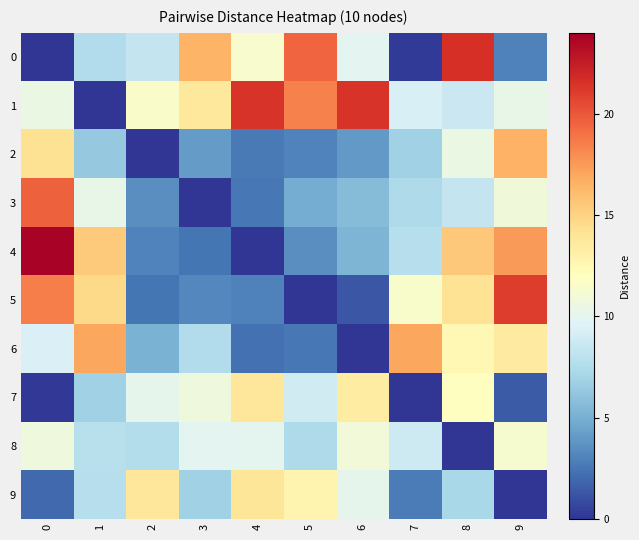

At 9, list the series in order from largest to smallest.

5, 4, 2, 6, 8, 3, 1, 0, 7, 9